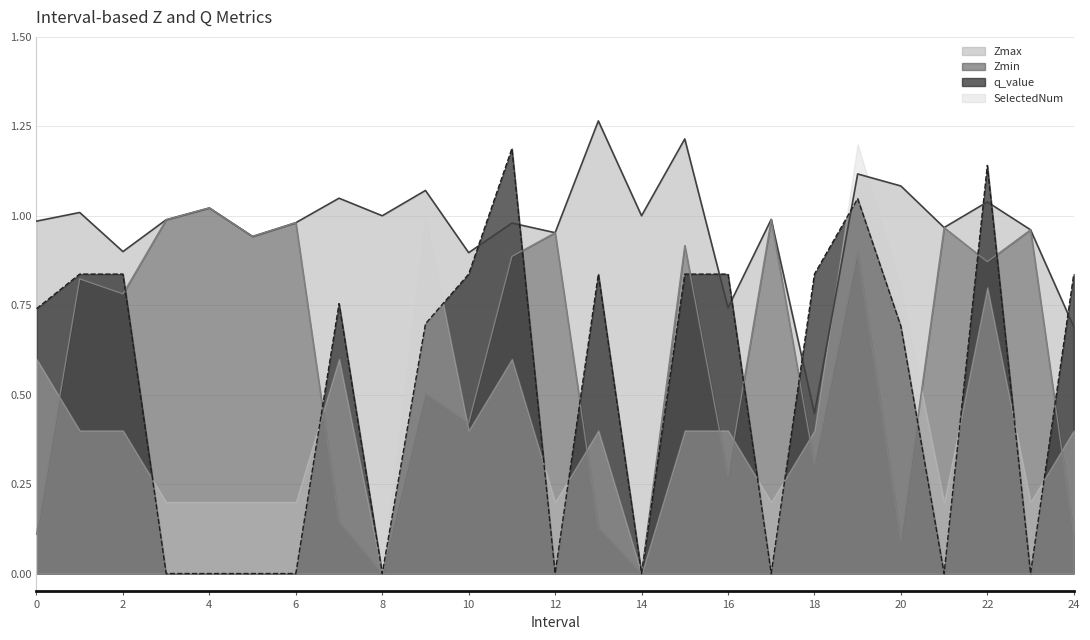

The q_value series shows 1.1 at 0. True or false?

False